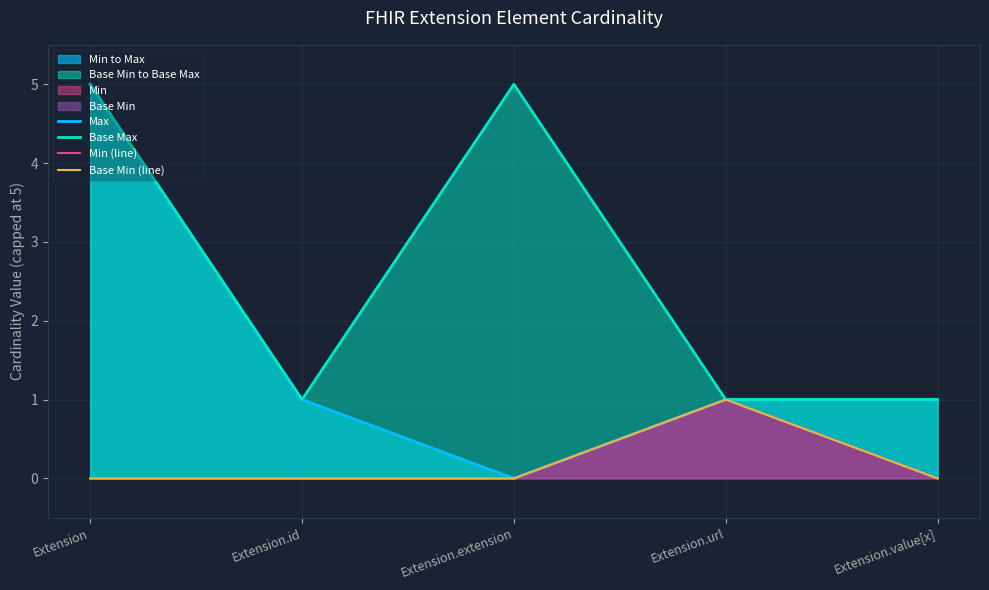

What is the greatest value displayed?

5